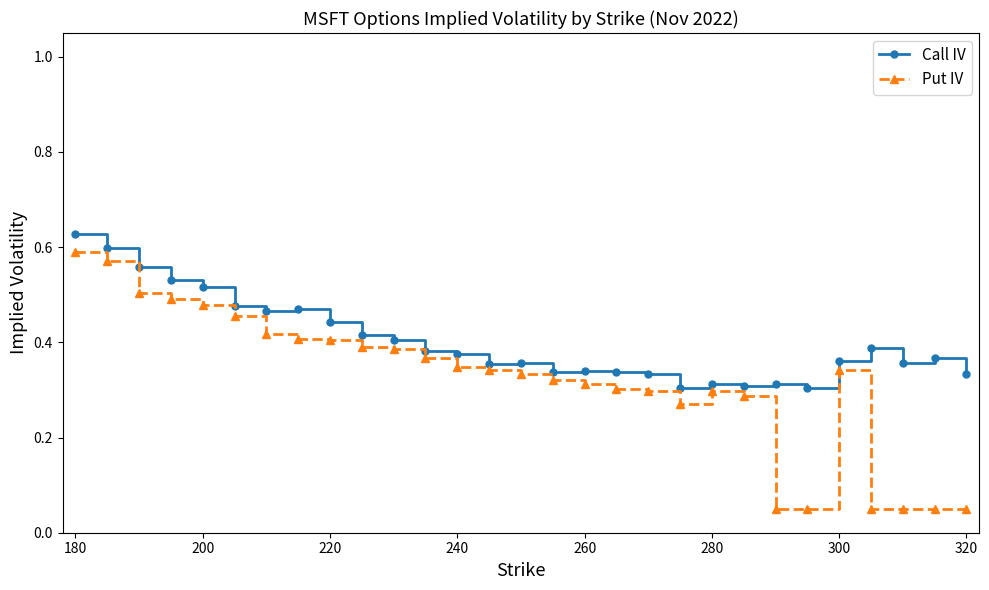

At how many categories does at least one series exceed 0?

29